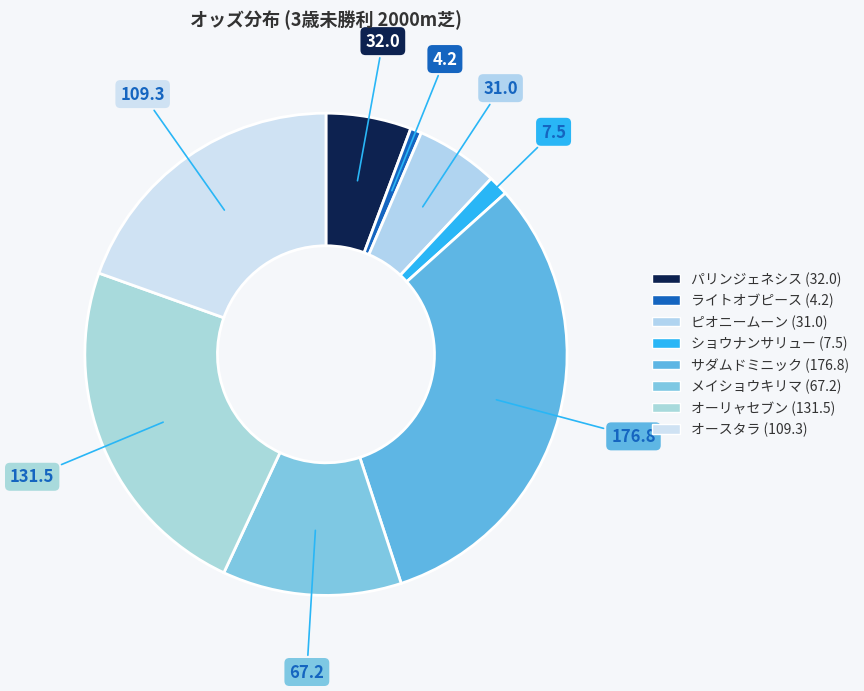

Which slice is the largest?

サダムドミニック